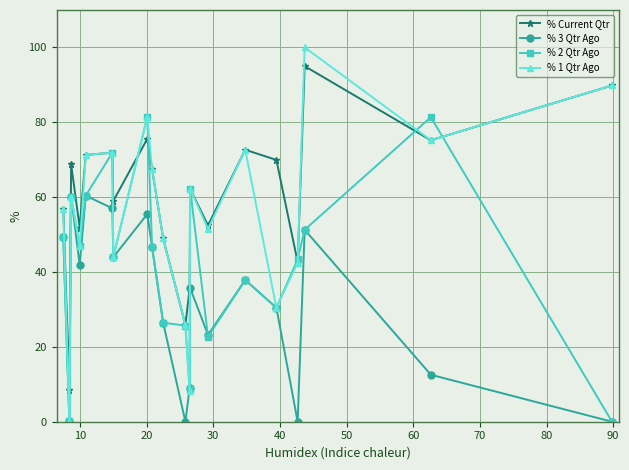

How many lines are shown in the chart?

4